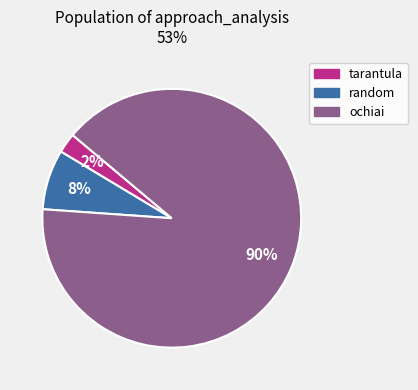

Rank the categories by value from lowest to highest.

tarantula, random, ochiai